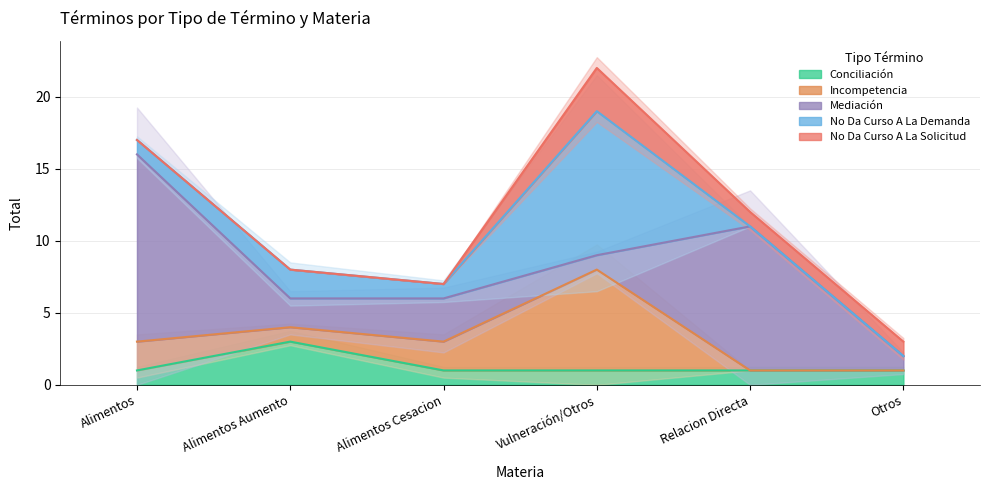

What is the value of the No Da Curso A La Demanda point at the 2nd from the left?

2